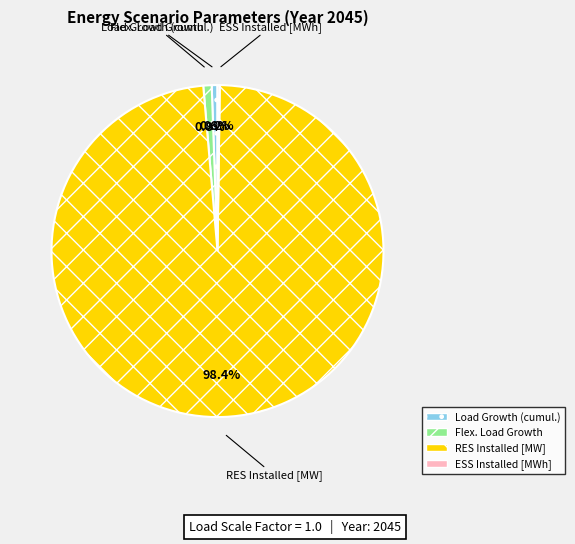

Is there a majority slice in this chart?

Yes